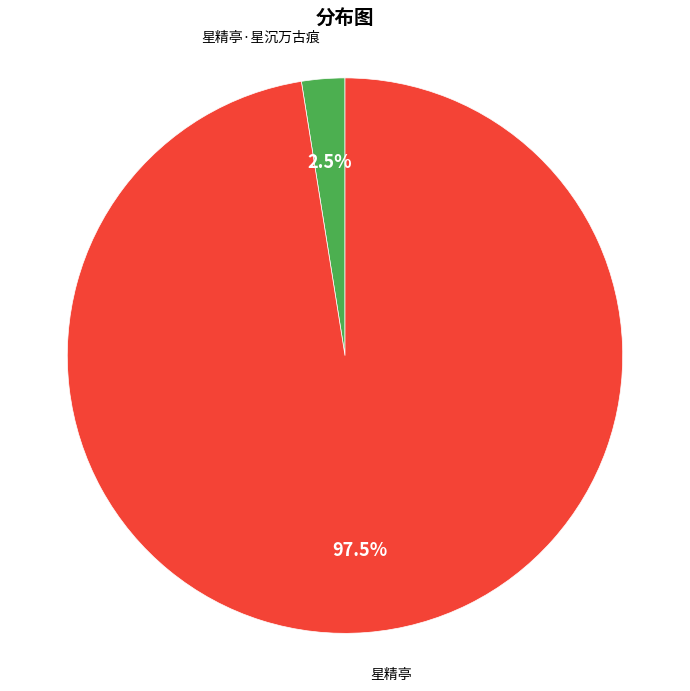

Is there any slice that represents more than half of the pie?

Yes